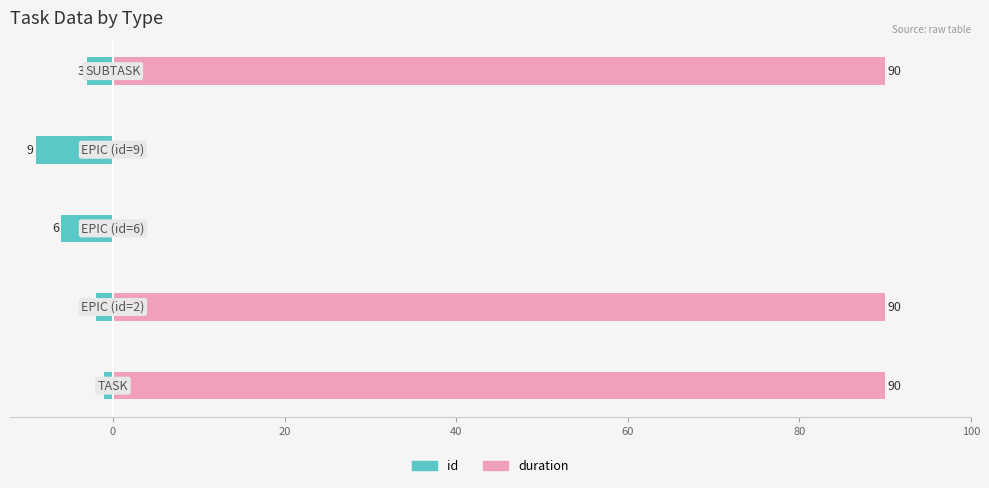

True or false: id has a value of -3 at 60.

True